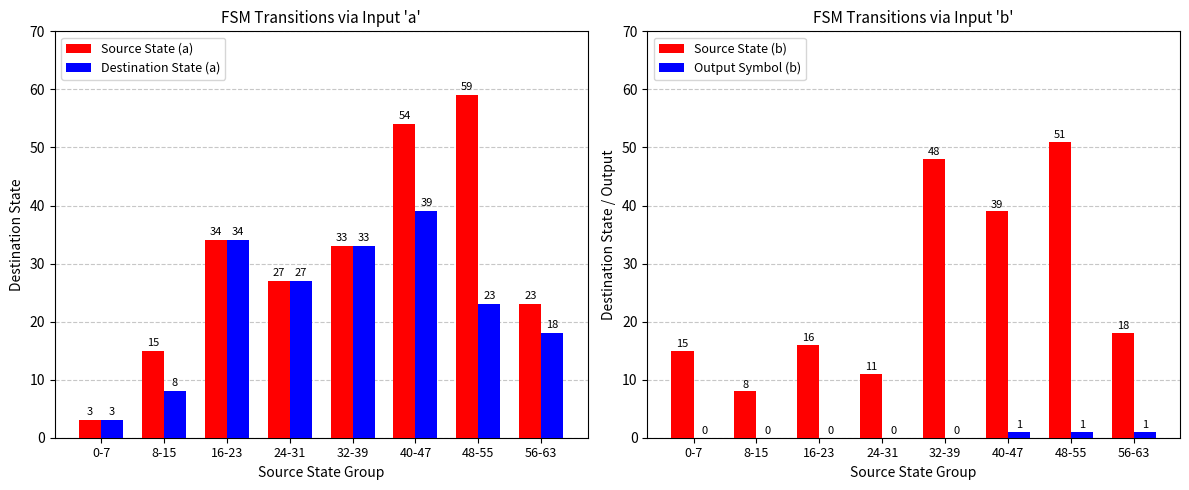

At which label does Source State (a) reach its peak?

48-55